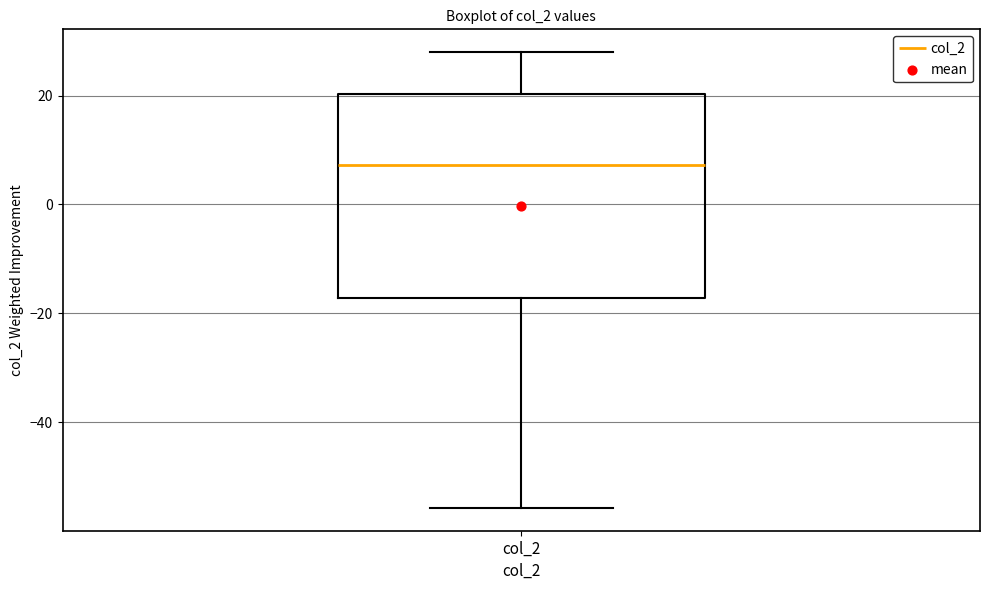

Where does the upper whisker of the box for col_2 end on the y-axis? The values are not printed on the chart, so give them approximately, as read against the axis.

28